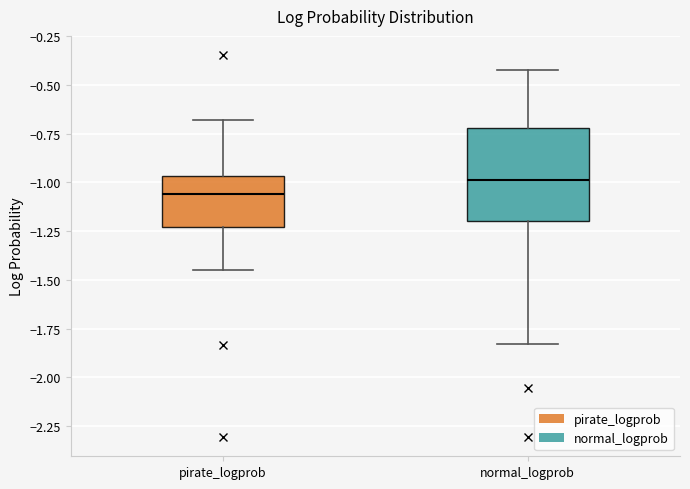

Reading left to right, transcribe this box plot: for each box, give where its median line is, the range the box spans, and where its two whiskers end, as read against the y-axis. The values are not printed on the chart, so give them approximately, as read against the axis.

pirate_logprob: median -1.05, box -1.25 to -0.95, whiskers -1.45 to -0.70
normal_logprob: median -1.00, box -1.20 to -0.70, whiskers -1.85 to -0.40